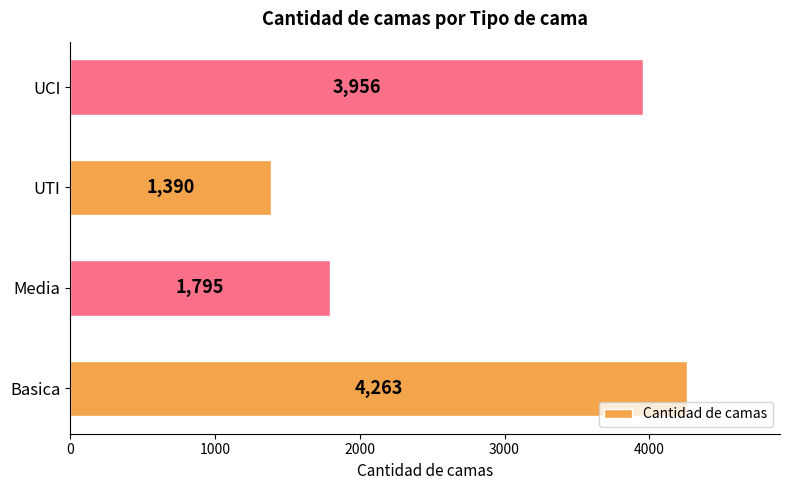

Is it true that the value at Media is 1795?

True